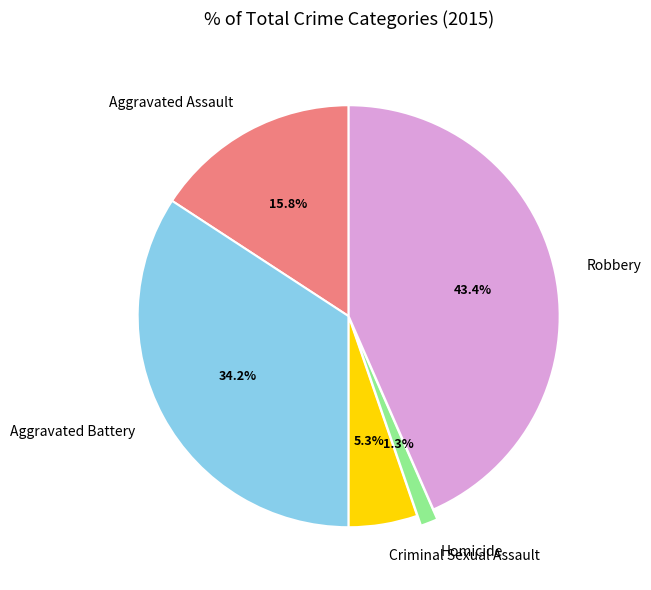

Is the sum of Homicide and Aggravated Battery greater than half?

No